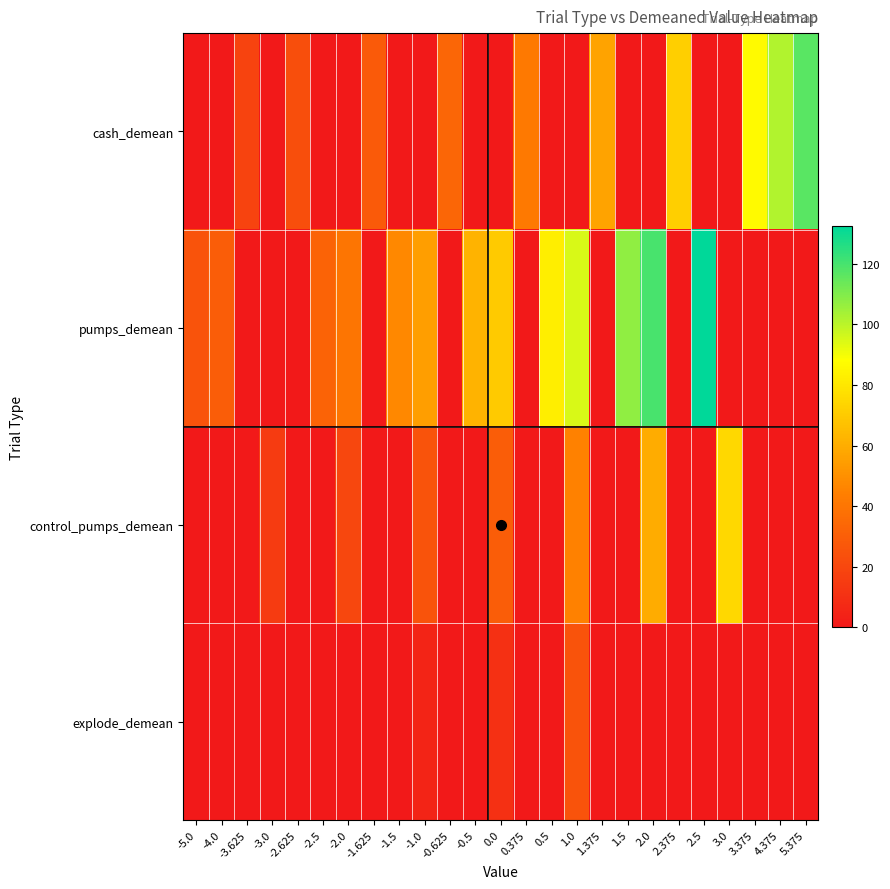

Between -3.625 and -2.5, which series saw the biggest shift?

pumps_demean